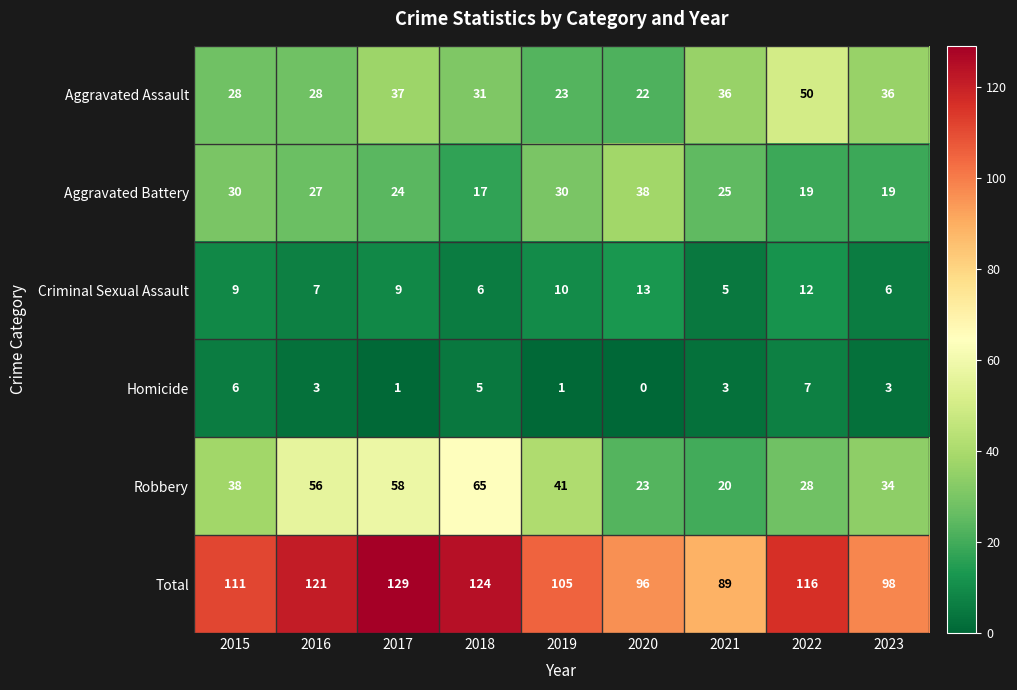

What is the total value across all series at 2022?

232